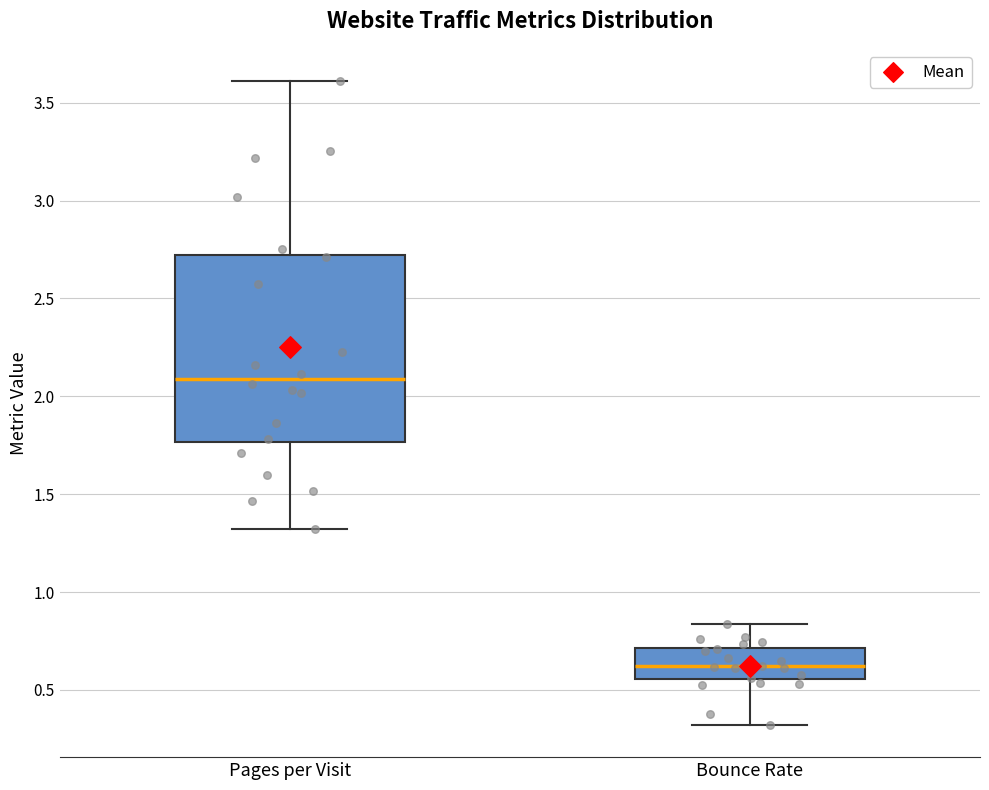

Reading left to right, transcribe this box plot: for each box, give where its median line is, the range the box spans, and where its two whiskers end, as read against the y-axis. The values are not printed on the chart, so give them approximately, as read against the axis.

Pages per Visit: median 2.10, box 1.75 to 2.70, whiskers 1.30 to 3.60
Bounce Rate: median 0.60, box 0.55 to 0.70, whiskers 0.30 to 0.85